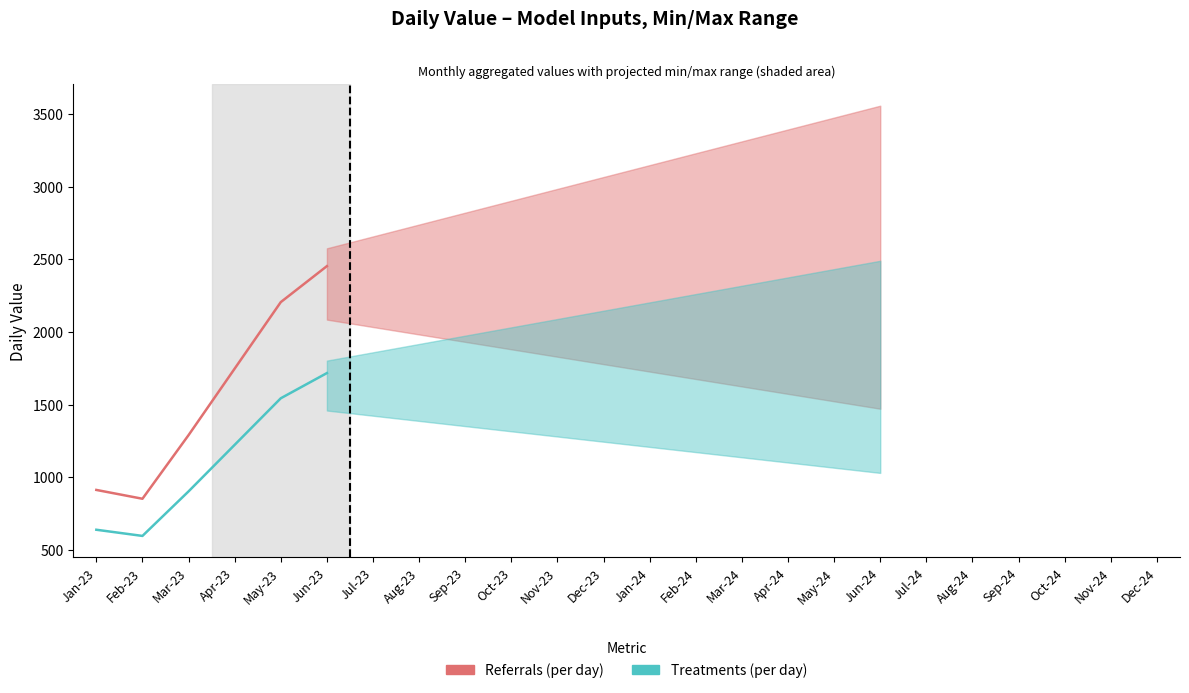

Reading left to right, transcribe all the data shown in this chart.

Referrals (per day): Jan-23=913.0	Feb-23=852.2	Mar-23=1290.0	Apr-23=1747.5	May-23=2205.0	Jun-23=2452.5
Treatments (per day): Jan-23=639.1	Feb-23=596.6	Mar-23=903.0	Apr-23=1223.2	May-23=1543.5	Jun-23=1716.8